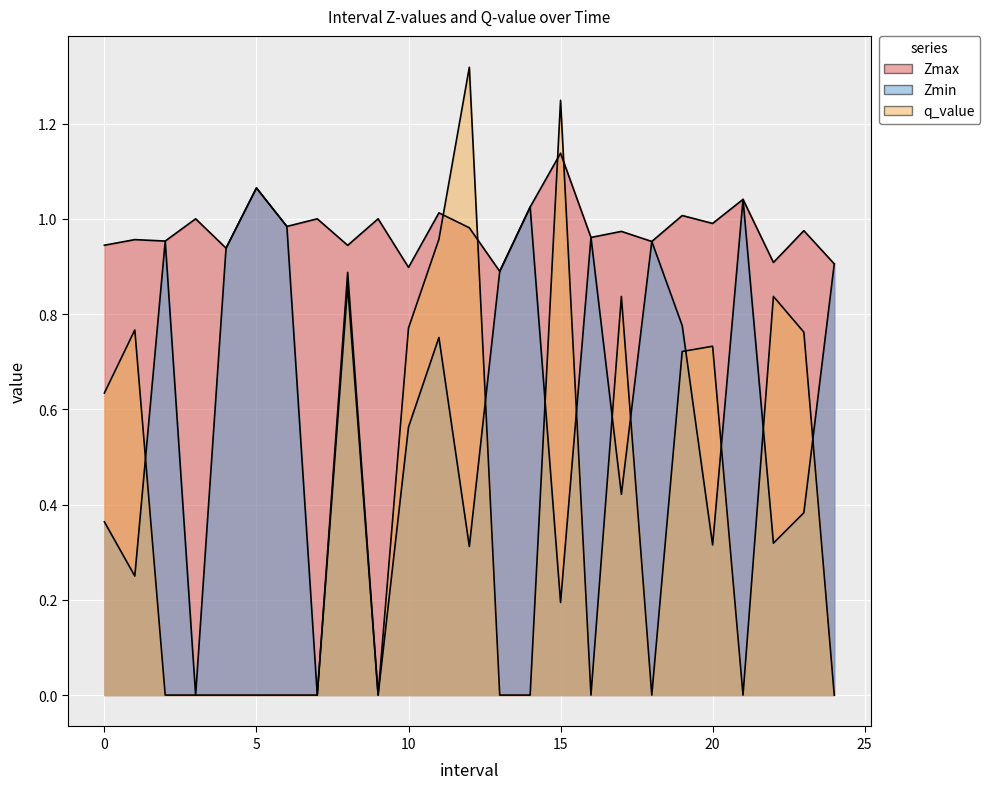

True or false: Zmin has more than 1 points higher than both neighbors.

True